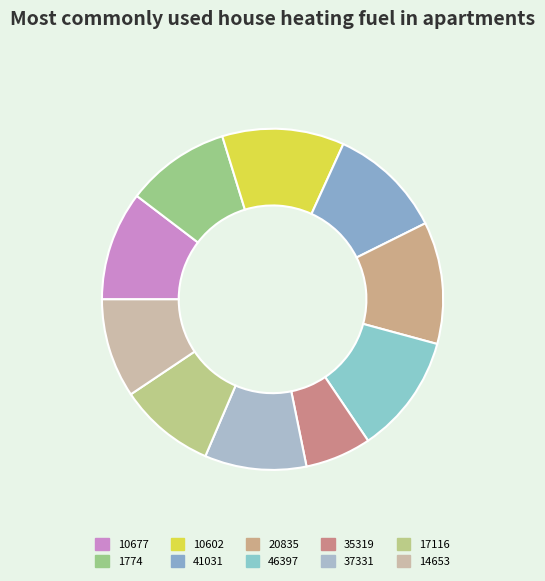

To the nearest percent, what portion does 10602 represent?

12%